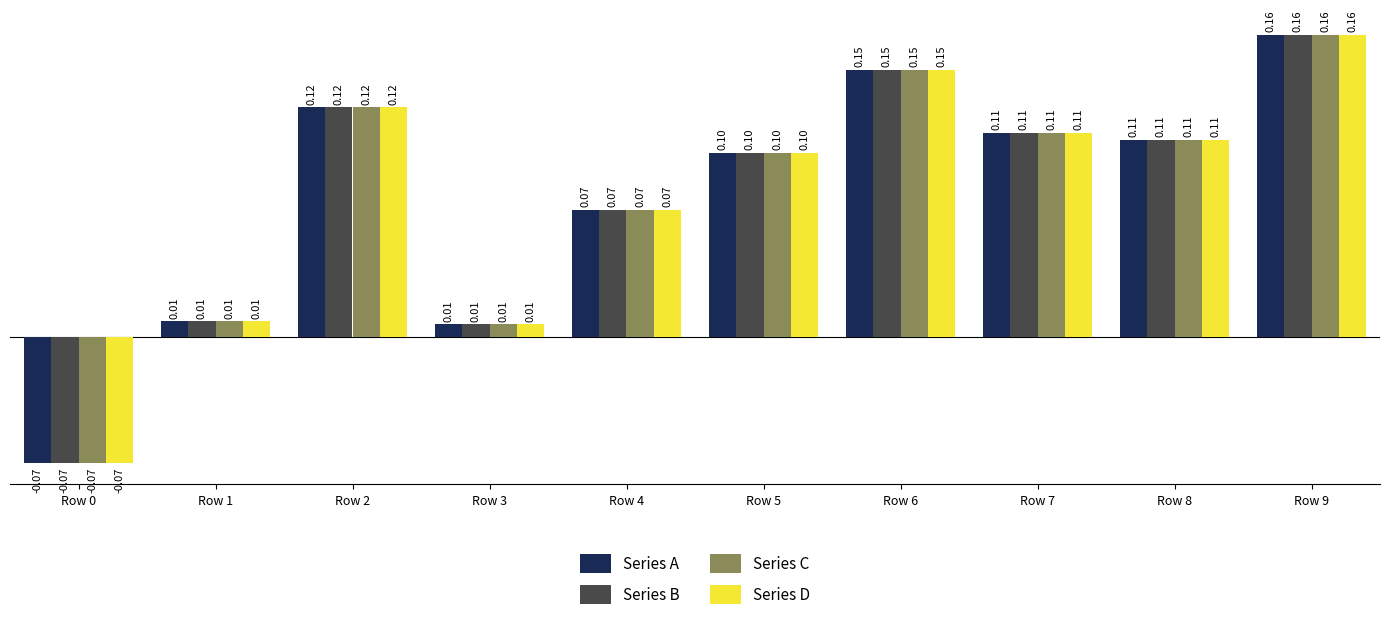

What is the total value across all series at Row 7?

0.4